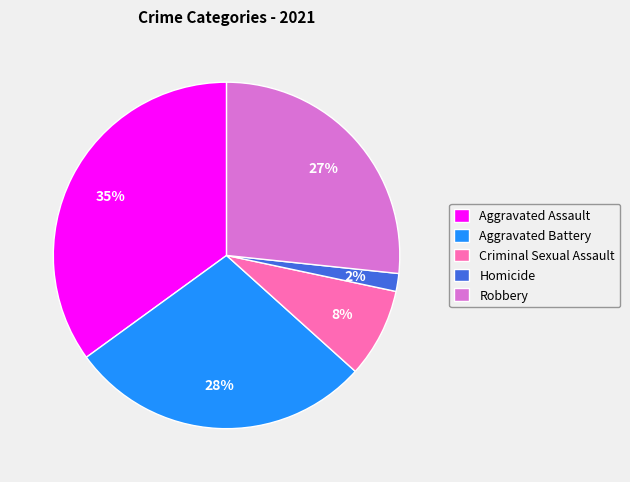

Combined, do Homicide and Criminal Sexual Assault account for over 50%?

No